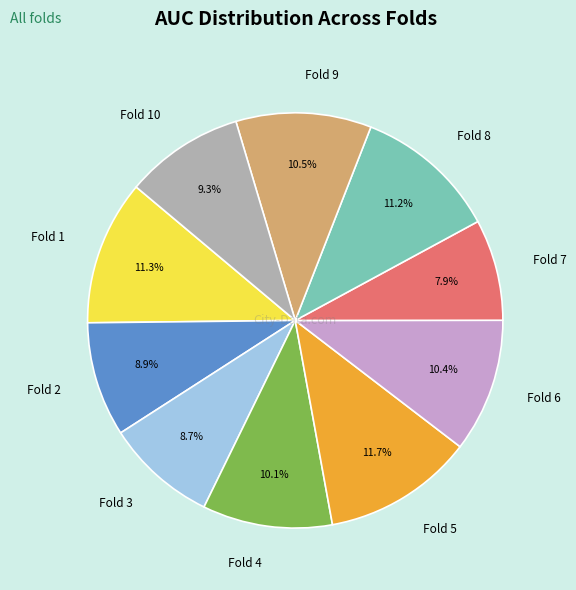

Does Fold 6 represent more than half of the total?

No